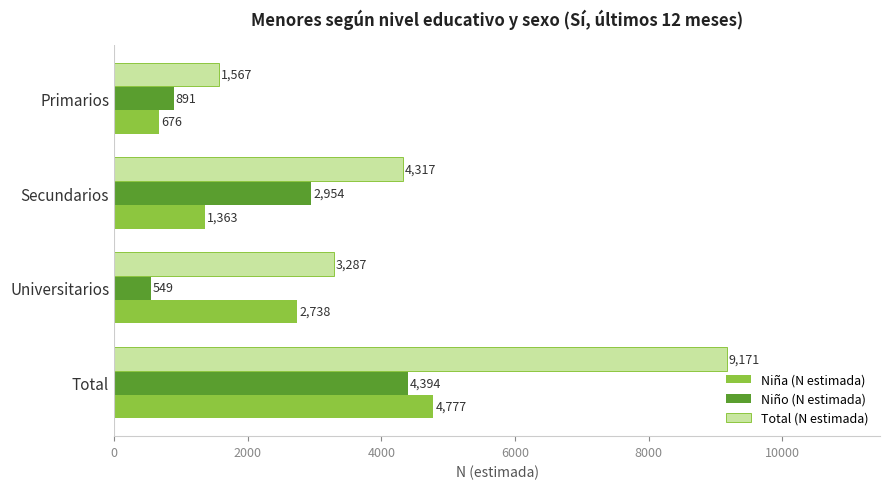

At which label is Niño (N estimada) closest to 2471?

Secundarios